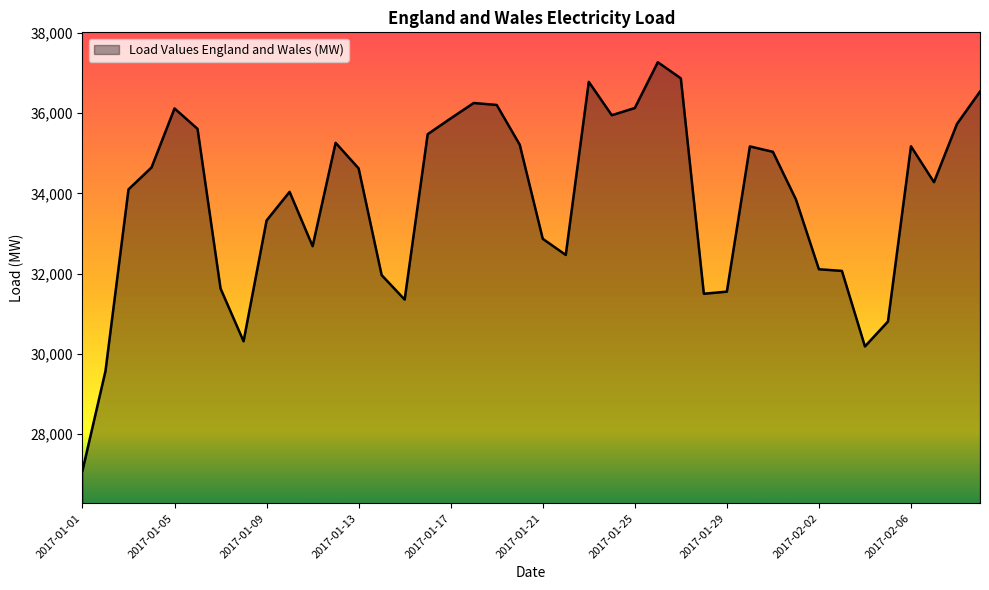

What is the difference between the maximum and minimum values?

10194.1